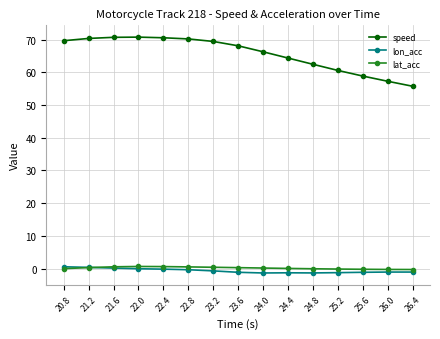

What is the average value of the speed series?

65.7